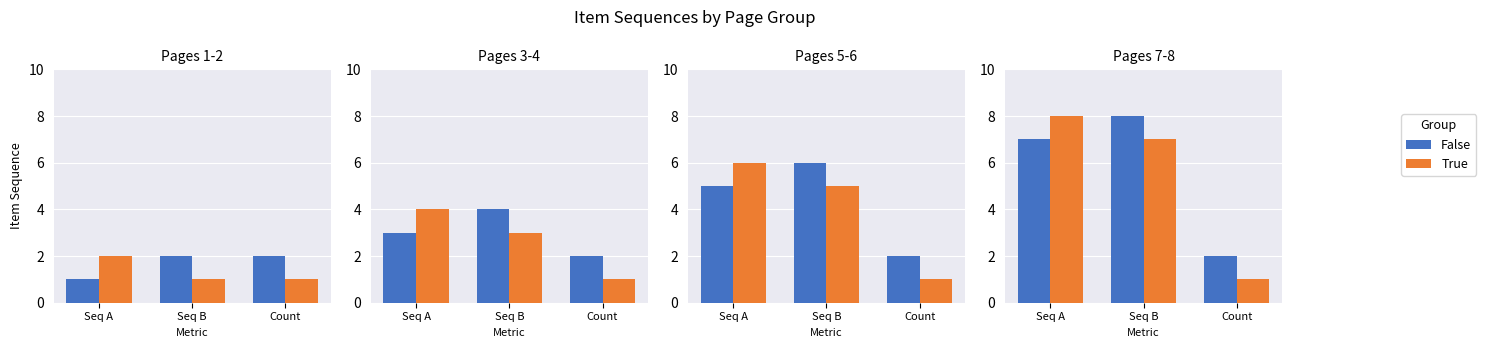

What is the label of the 2nd bar from the left?

Seq B